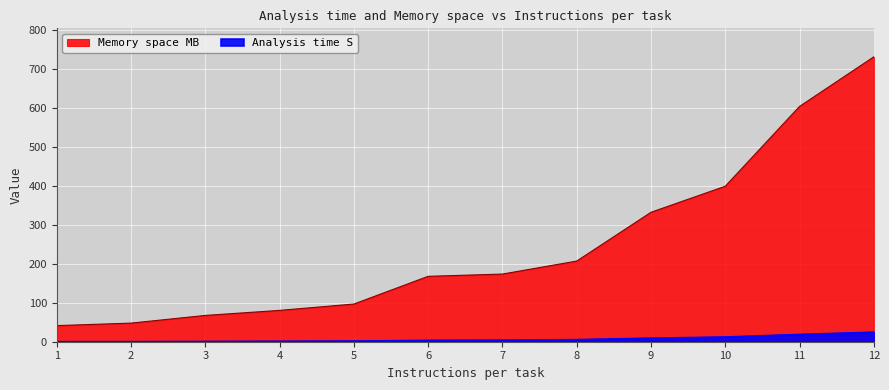

At which category is the sum across all series the highest?

12